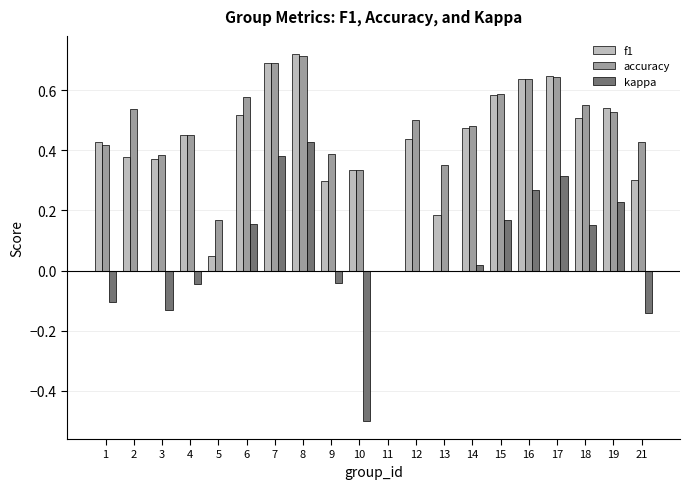

What is the sum of all accuracy values?

9.4